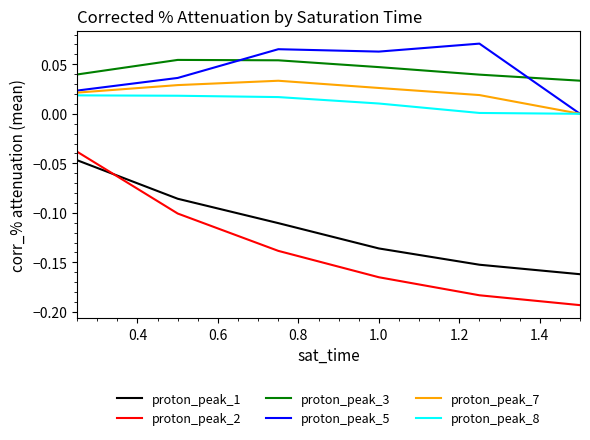

Which series has the largest range (max minus min)?

proton_peak_2